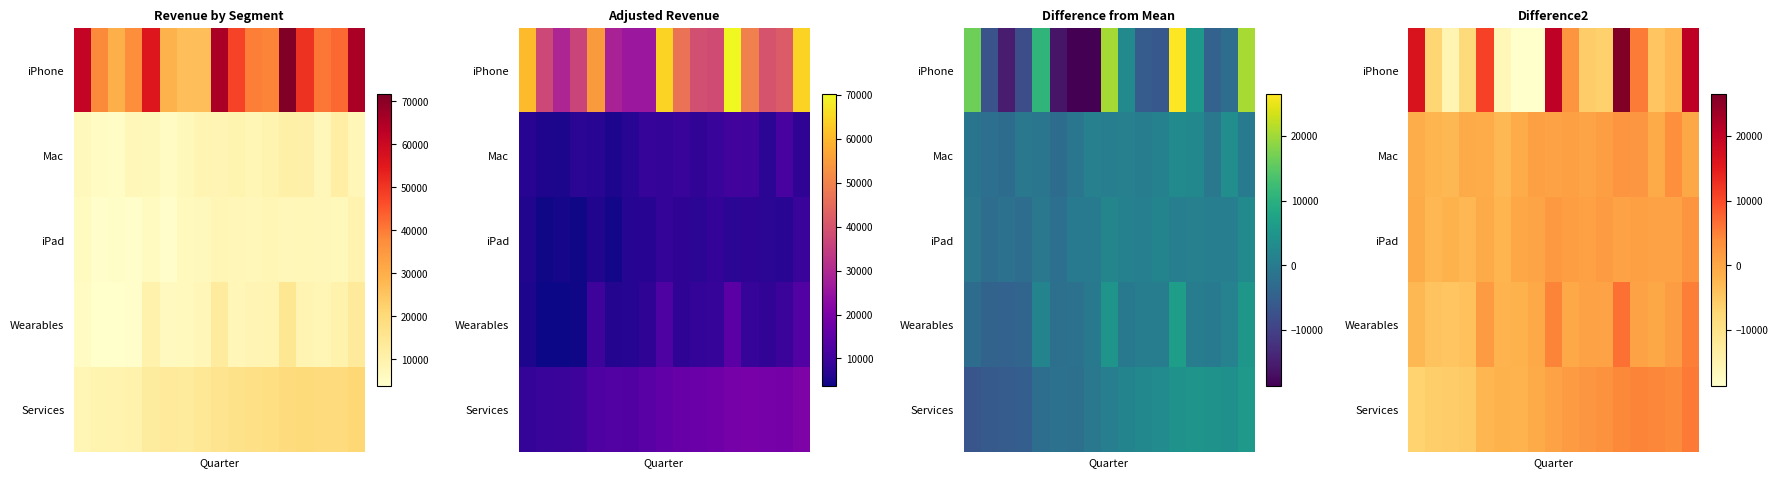

What is the difference between the maximum and minimum values in the Services series?

12295.0